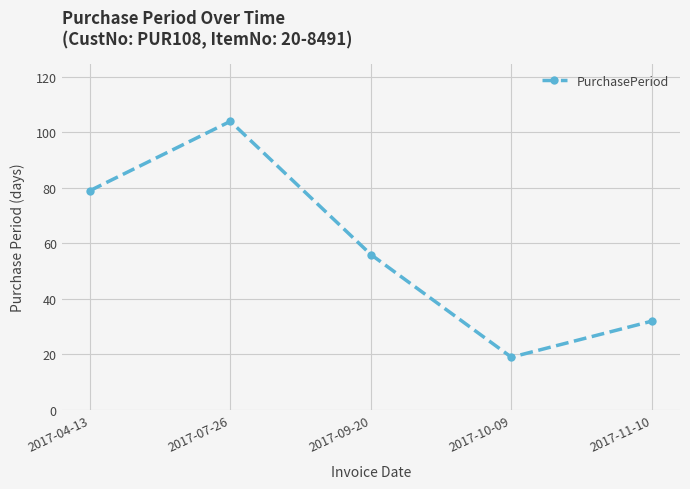

How many series are shown in this chart?

1